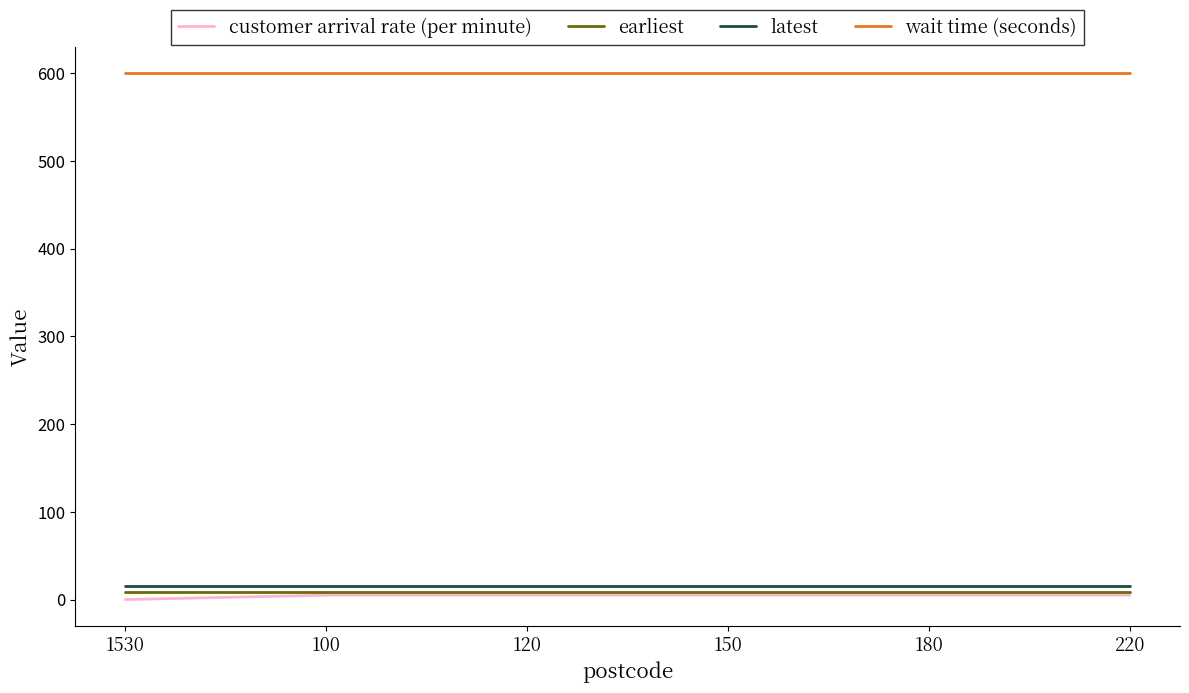

Reading right to left, extract all data points from this chart.

customer arrival rate (per minute): 5	5	5	5	5	0
earliest: 9	9	9	9	9	9
latest: 16	16	16	16	16	16
wait time (seconds): 600	600	600	600	600	600